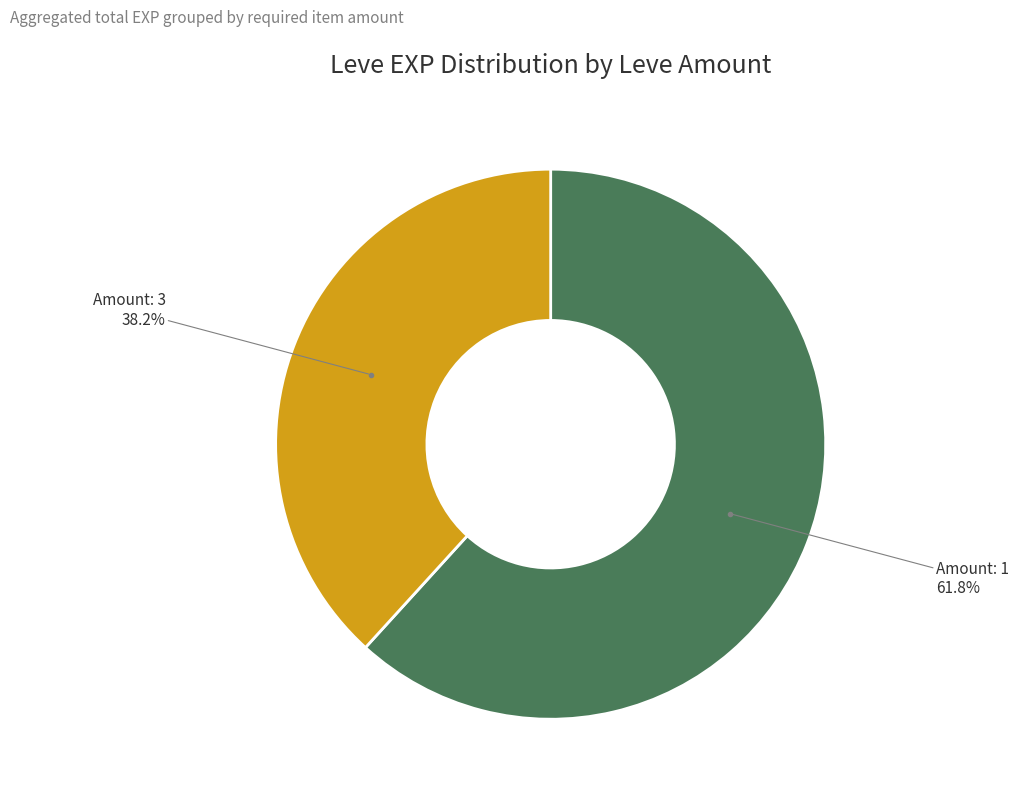

Is there a majority slice in this chart?

Yes